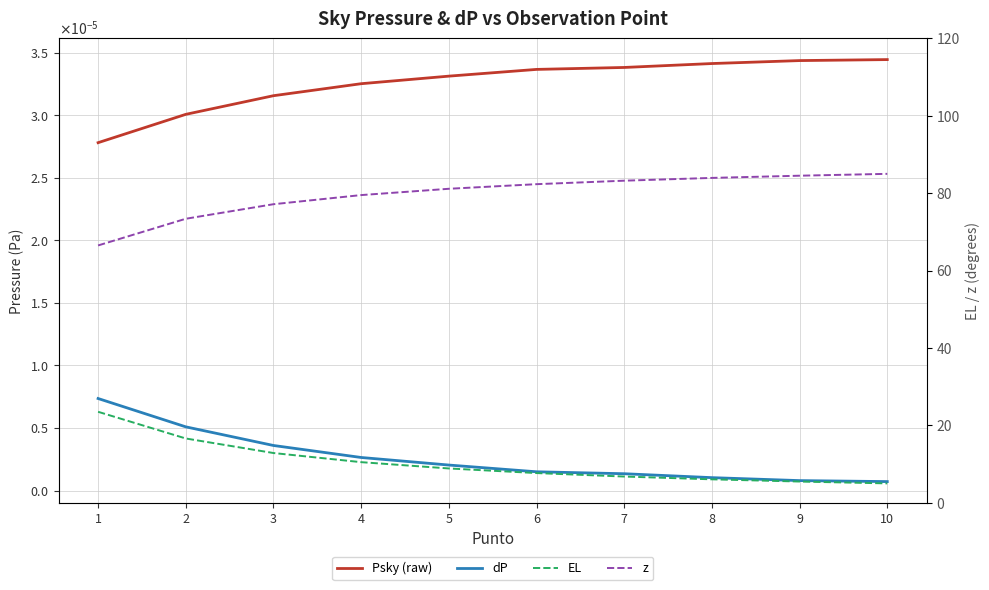

True or false: EL and Psky (raw) cross at least once.

False